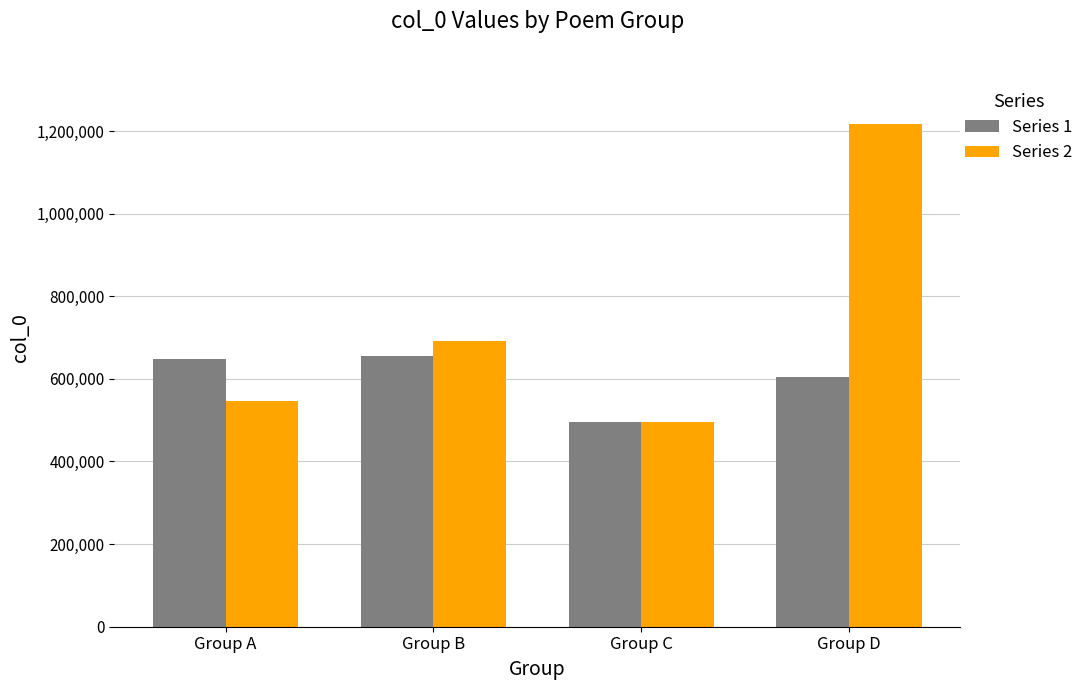

List the series in order of their peak value, highest first.

Series 2, Series 1